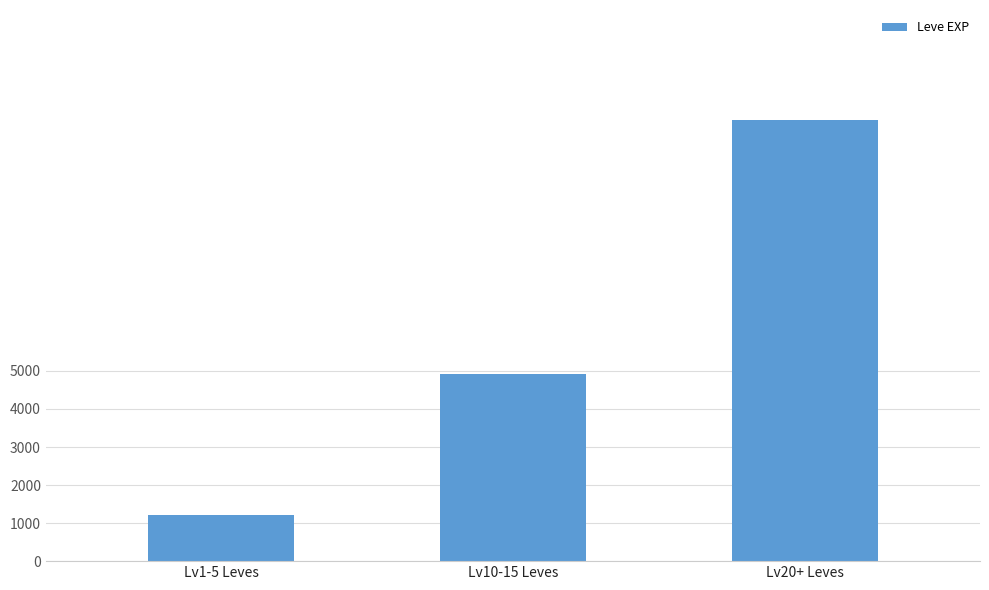

How many categories are shown in the chart?

3